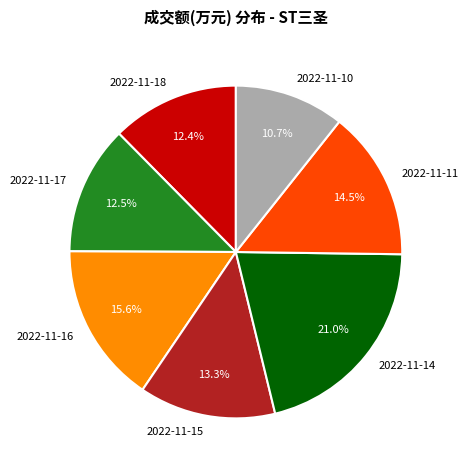

What percentage is NOT represented by 2022-11-10?

89.3%